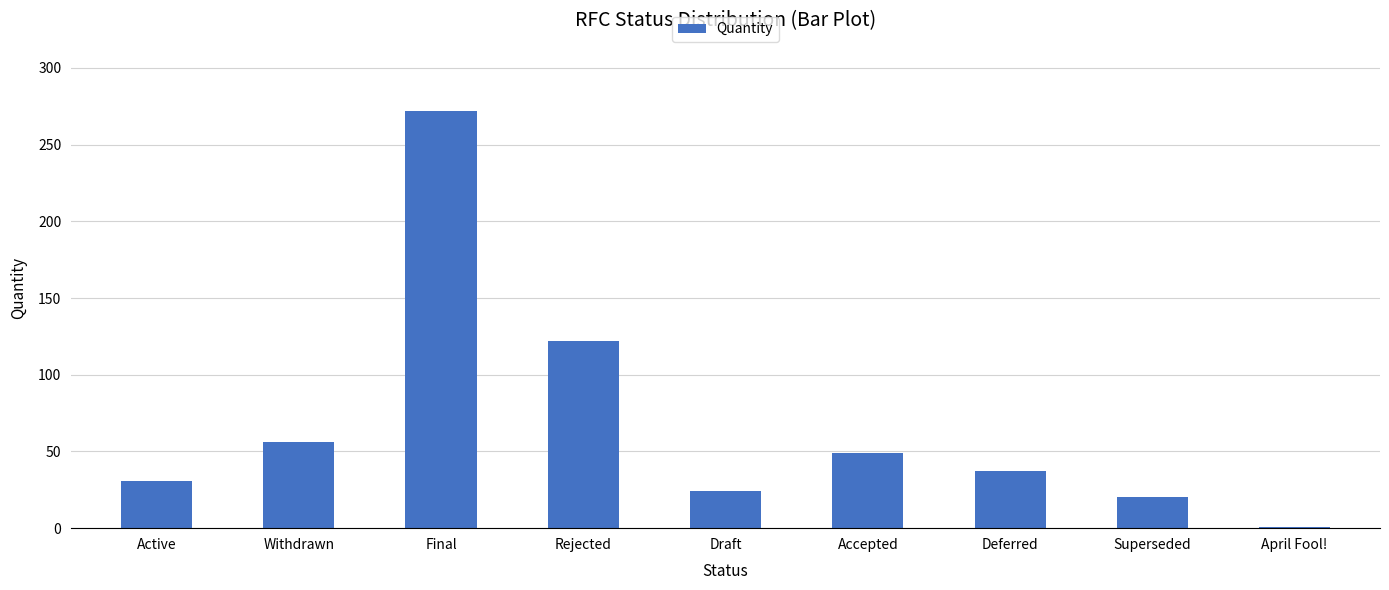

Is it true that the value at Withdrawn is 101?

False